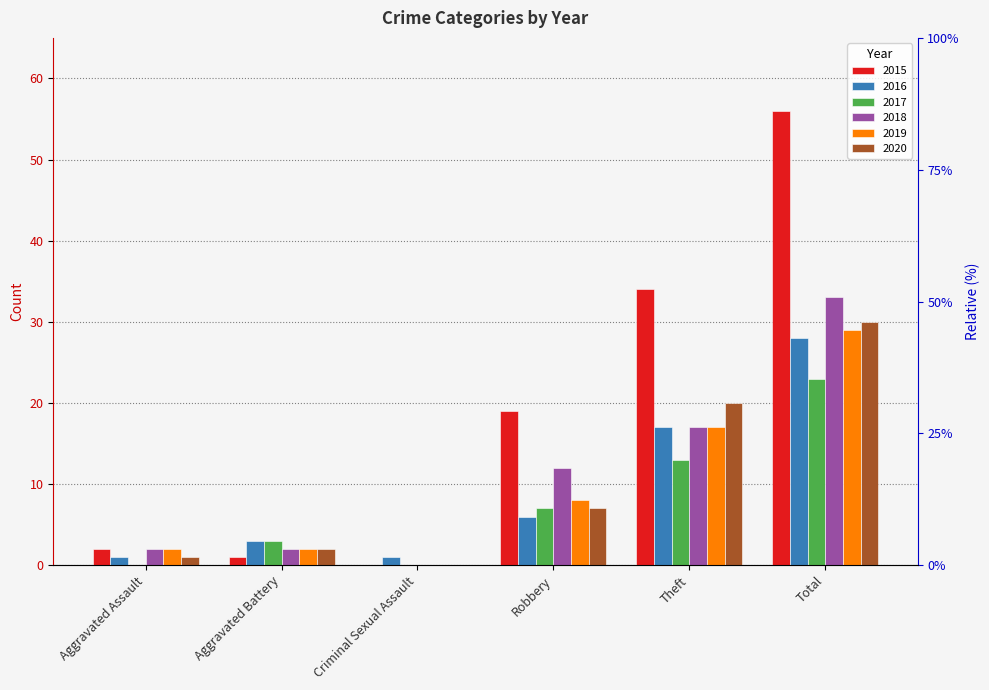

What is the total value across all series at Total?

199